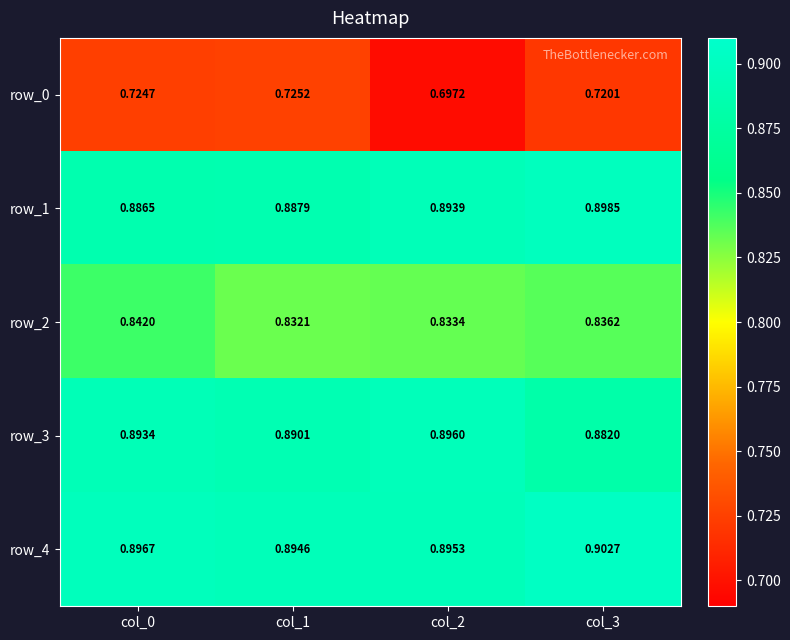

True or false: row_3 has a value of 0.3 at col_2.

False